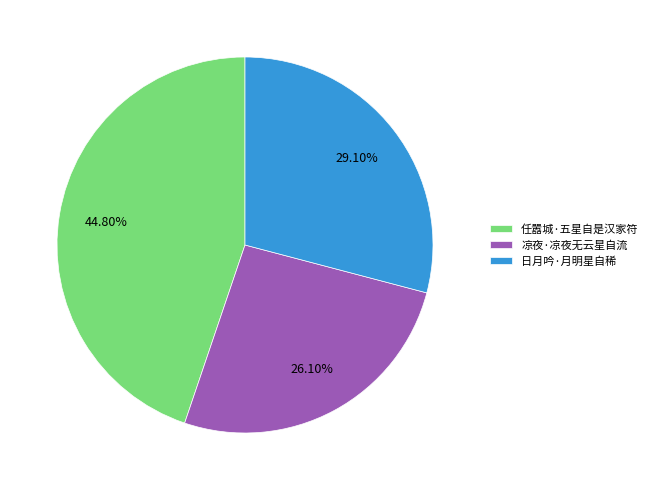

Rank the categories by value from highest to lowest.

任嚣城·五星自是汉家符, 日月吟·月明星自稀, 凉夜·凉夜无云星自流